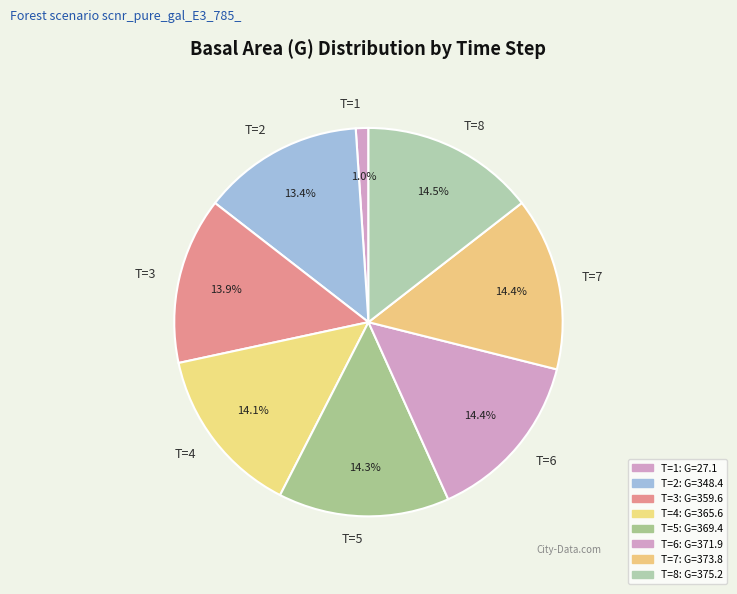

Is there a majority slice in this chart?

No